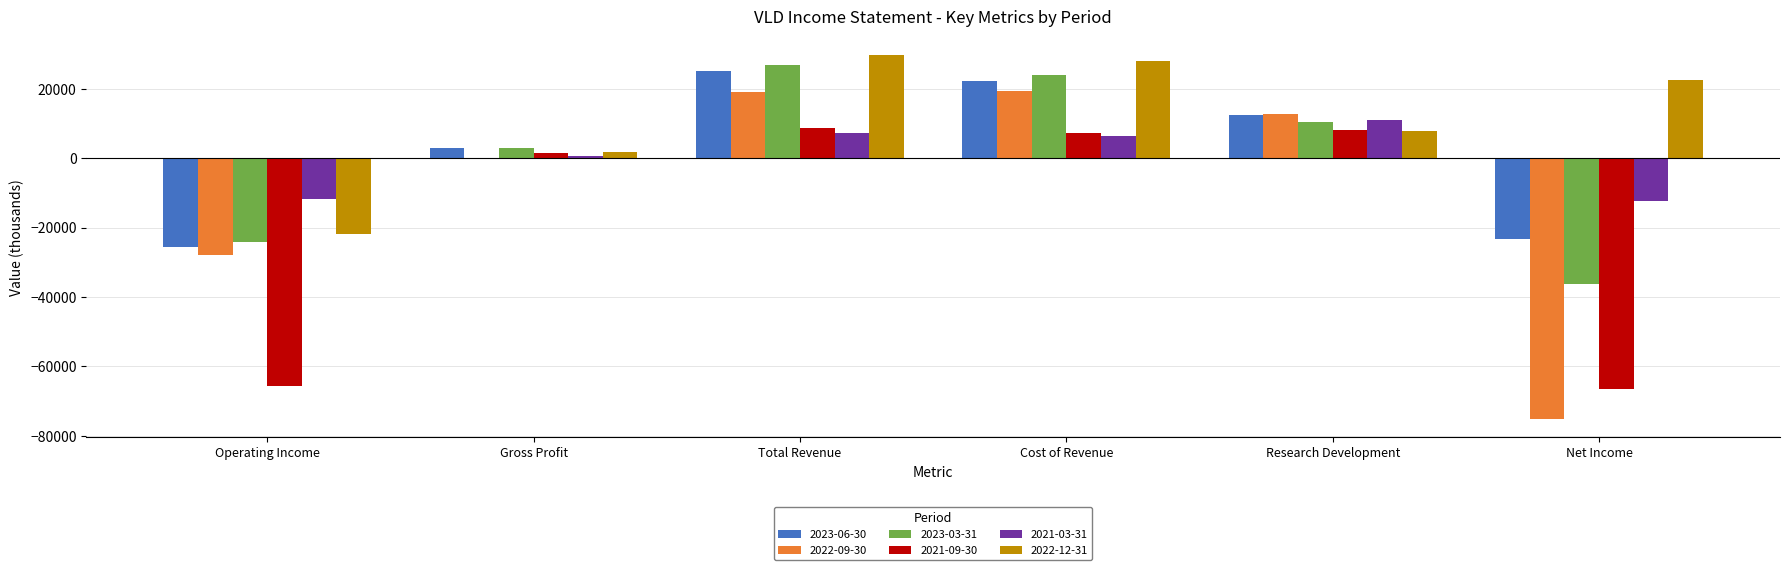

Which series changed the most between Total Revenue and Net Income?

2022-09-30